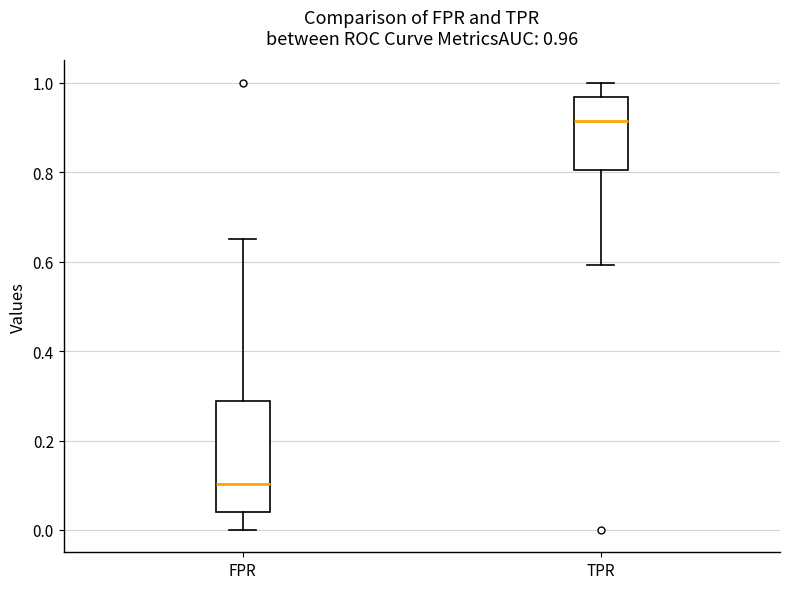

Which box has the lowest median line?

FPR